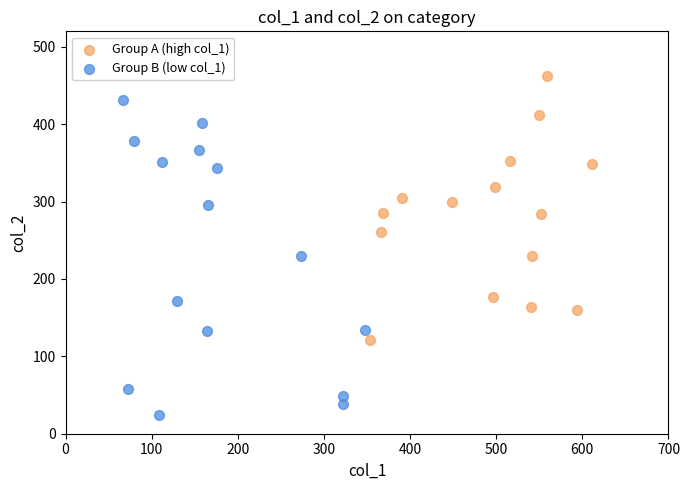

Which series has the largest Y range (max minus min)?

Group B (low col_1)